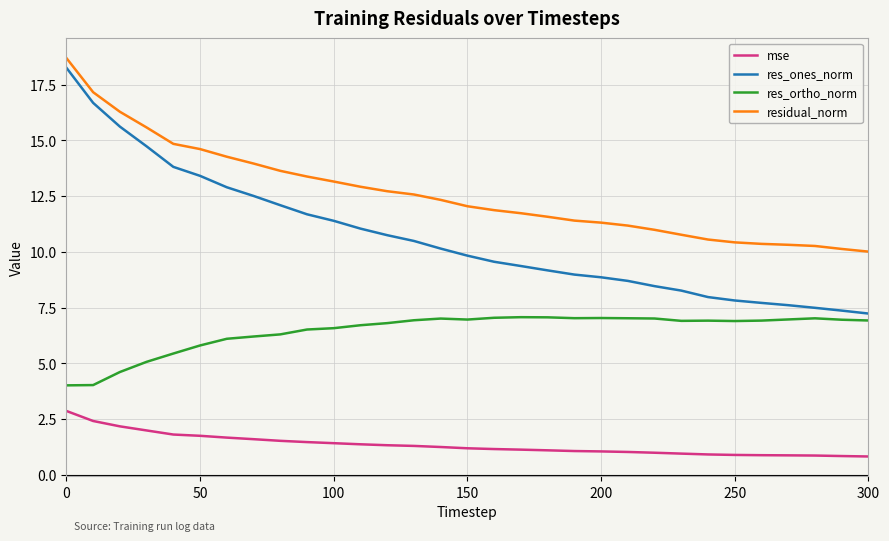

Count the number of categories in the chart.

31